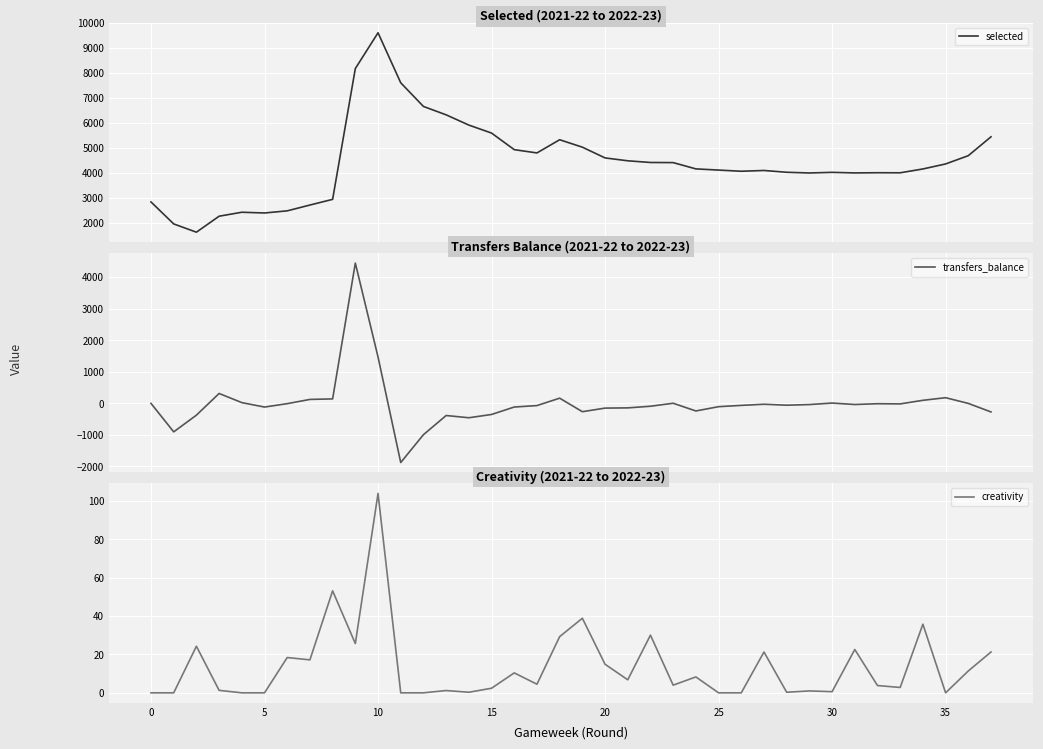

True or false: creativity and selected intersect in this chart.

False